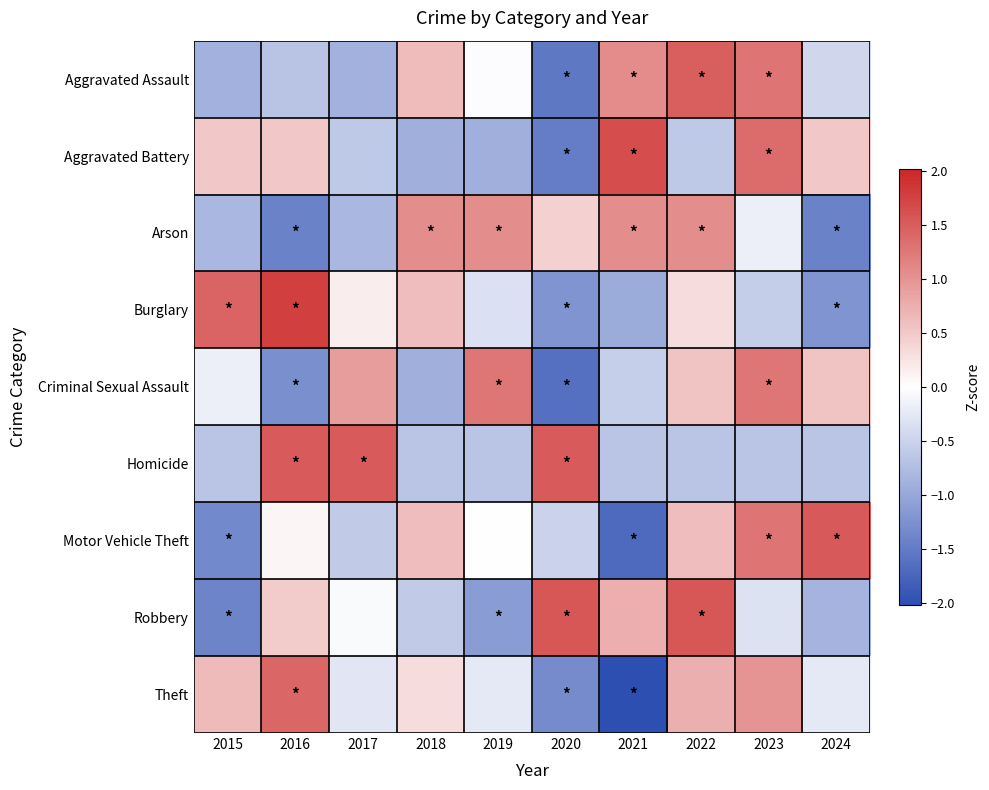

Which has a higher value, 2023 or 2022?

2022